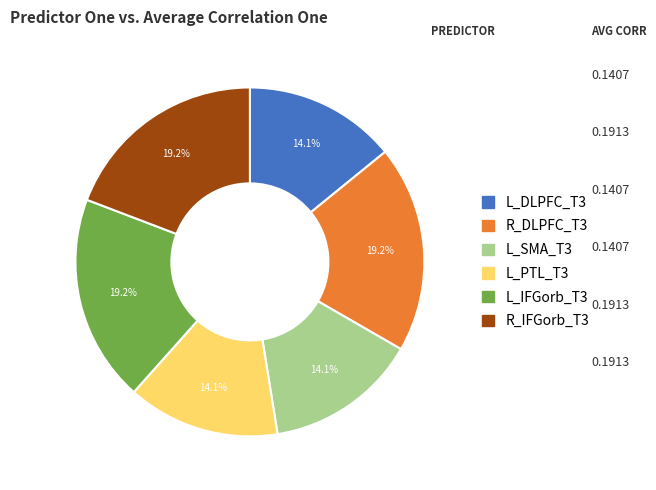

To the nearest percent, what is the difference between the largest and smallest slice percentages?

5%